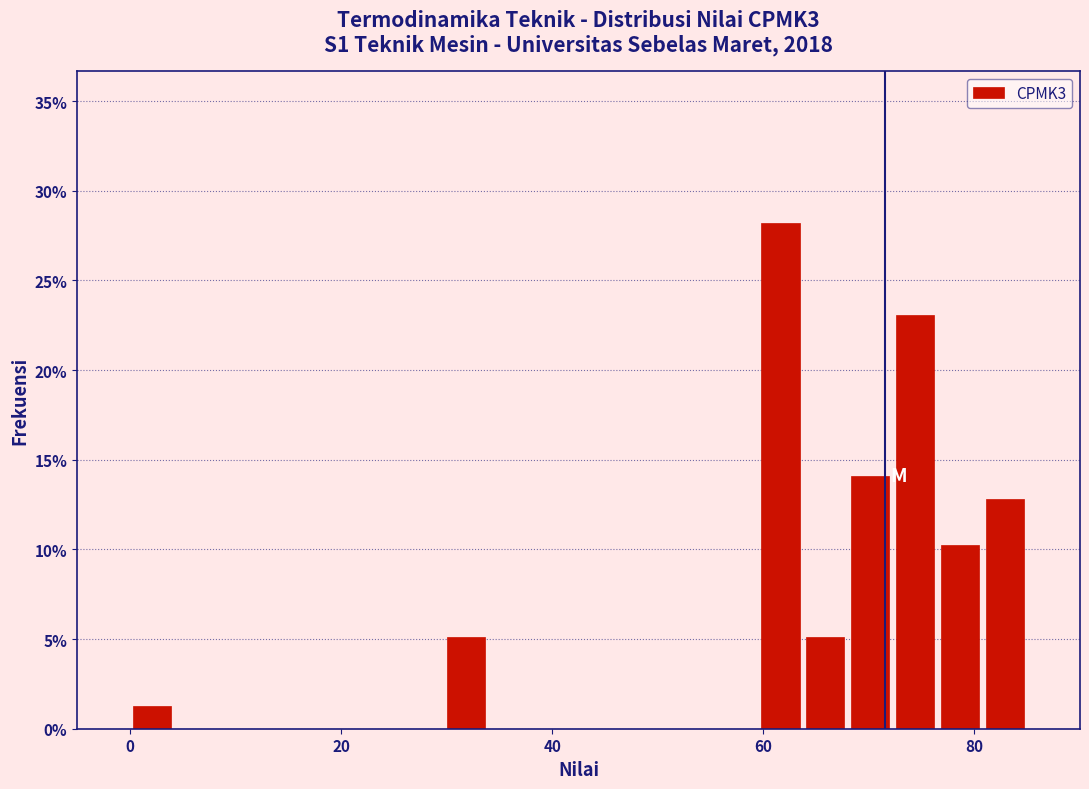

Around what value on the x-axis is the tallest bar? Give the approximate position of its centre, as read against the axis.

62